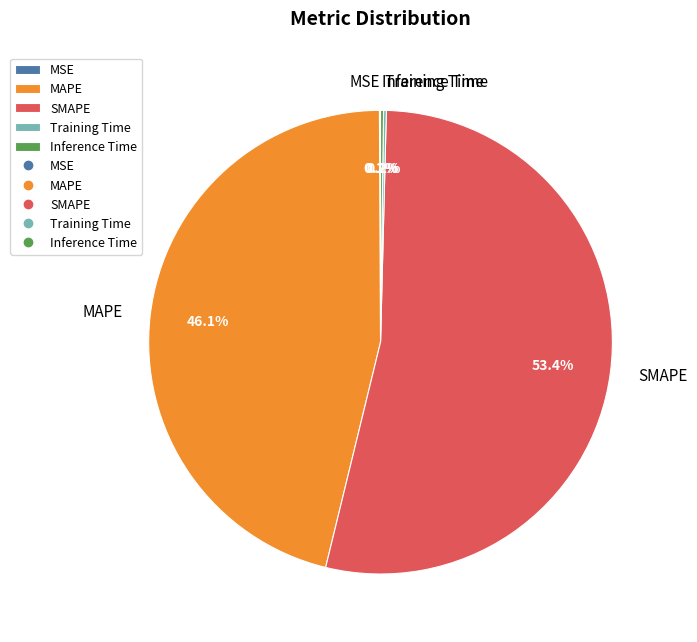

What is the largest slice in the pie chart?

SMAPE